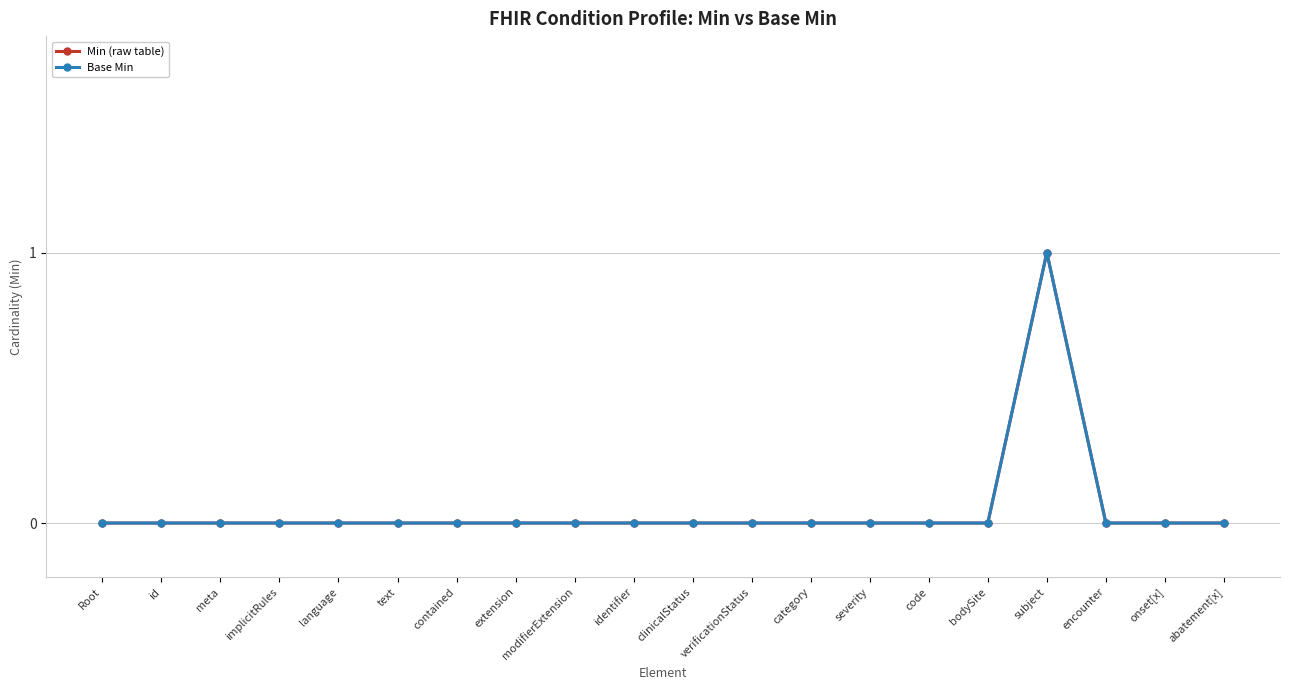

Which series has the widest spread of values?

Min (raw table)